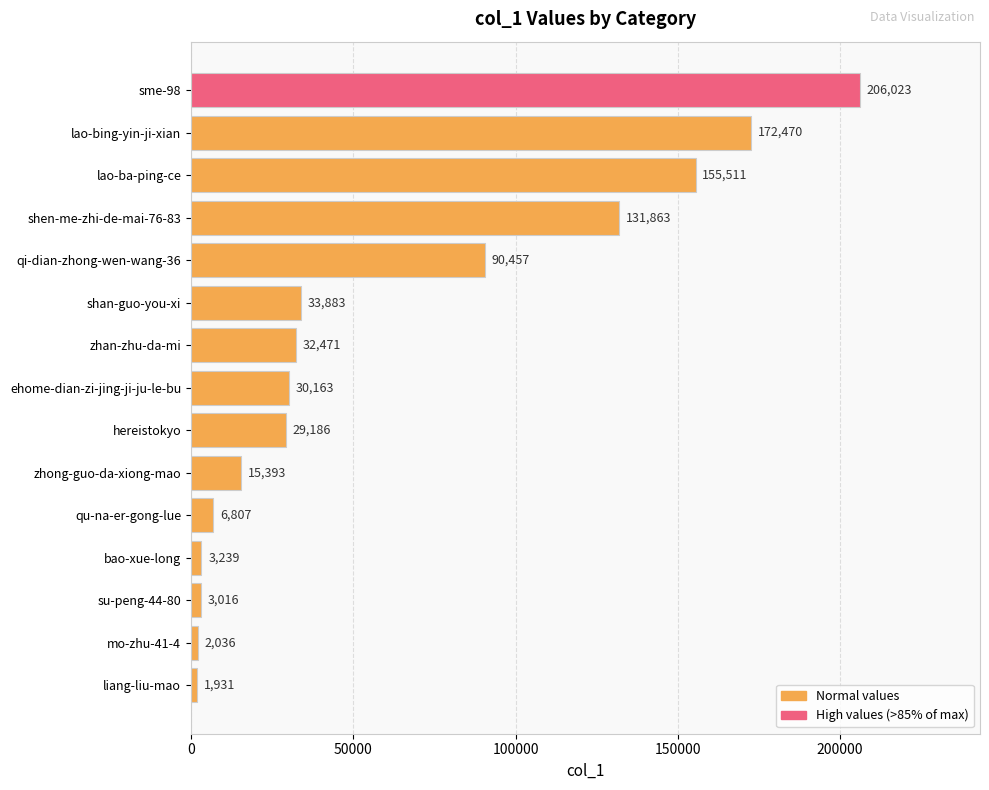

Reading top to bottom, extract all data points from this chart.

sme-98=206023	lao-bing-yin-ji-xian=172470	lao-ba-ping-ce=155511	shen-me-zhi-de-mai-76-83=131863	qi-dian-zhong-wen-wang-36=90457	shan-guo-you-xi=33883	zhan-zhu-da-mi=32471	ehome-dian-zi-jing-ji-ju-le-bu=30163	hereistokyo=29186	zhong-guo-da-xiong-mao=15393	qu-na-er-gong-lue=6807	bao-xue-long=3239	su-peng-44-80=3016	mo-zhu-41-4=2036	liang-liu-mao=1931